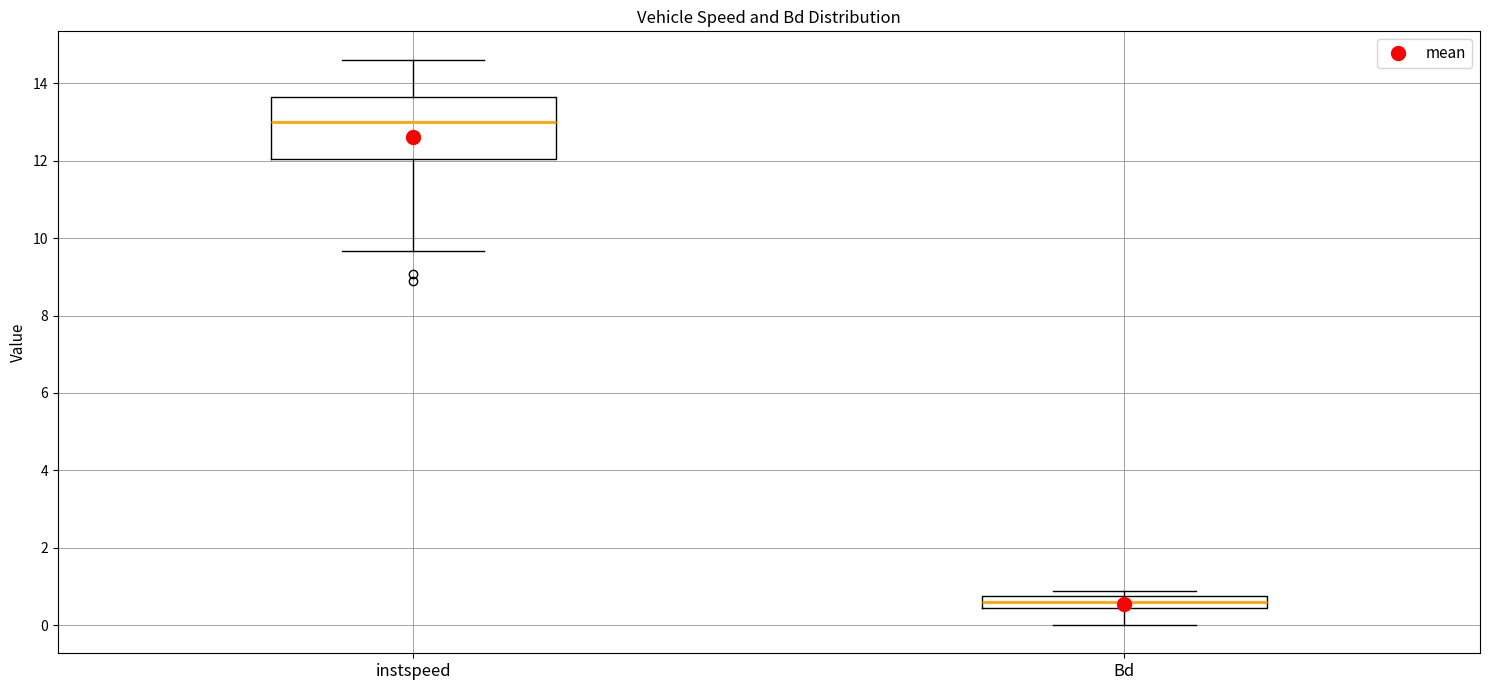

Which box is the tallest, from its lower edge to its upper edge?

instspeed